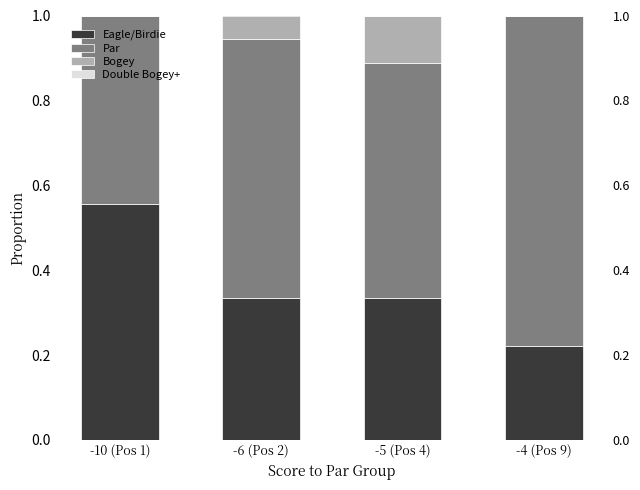

At which category is the sum across all series the highest?

-10 (Pos 1)